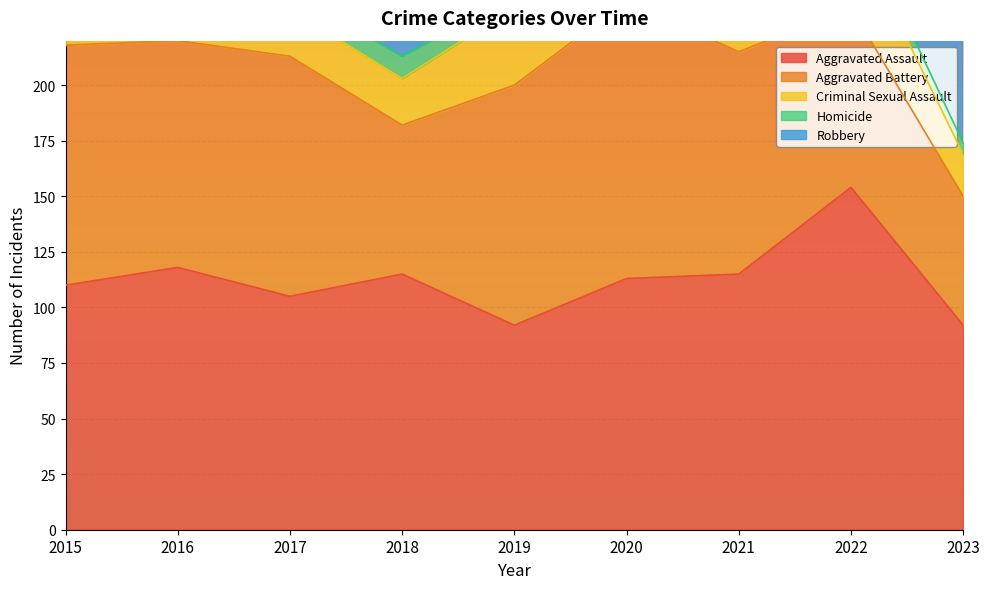

Reading left to right, what are all the values shown in this chart?

Aggravated Assault: 110	118	105	115	92	113	115	154	92
Aggravated Battery: 108	102	108	67	108	125	100	81	58
Criminal Sexual Assault: 28	30	21	21	35	28	26	37	19
Homicide: 9	7	8	10	5	2	13	9	5
Robbery: 154	194	178	155	135	97	91	111	110